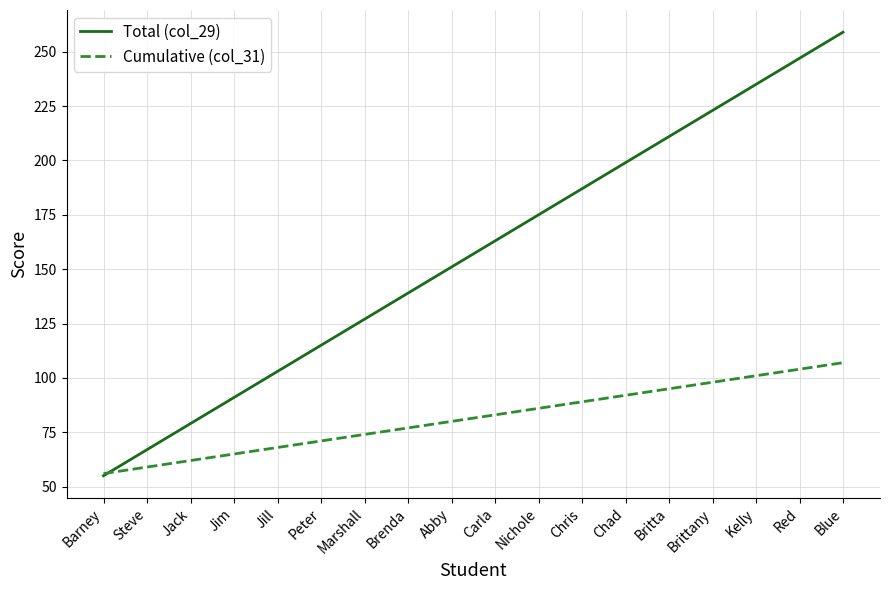

Reading left to right, transcribe all the data shown in this chart.

Total (col_29): Barney=55	Steve=67	Jack=79	Jim=91	Jill=103	Peter=115	Marshall=127	Brenda=139	Abby=151	Carla=163	Nichole=175	Chris=187	Chad=199	Britta=211	Brittany=223	Kelly=235	Red=247	Blue=259
Cumulative (col_31): Barney=56	Steve=59	Jack=62	Jim=65	Jill=68	Peter=71	Marshall=74	Brenda=77	Abby=80	Carla=83	Nichole=86	Chris=89	Chad=92	Britta=95	Brittany=98	Kelly=101	Red=104	Blue=107